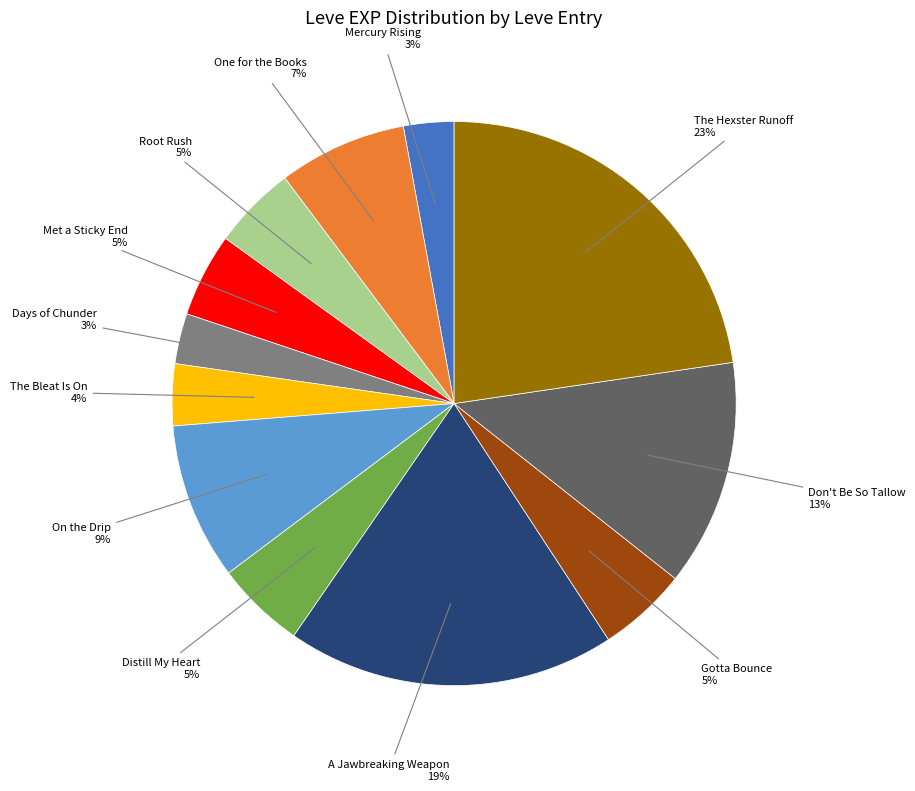

Is there any slice that represents more than half of the pie?

No